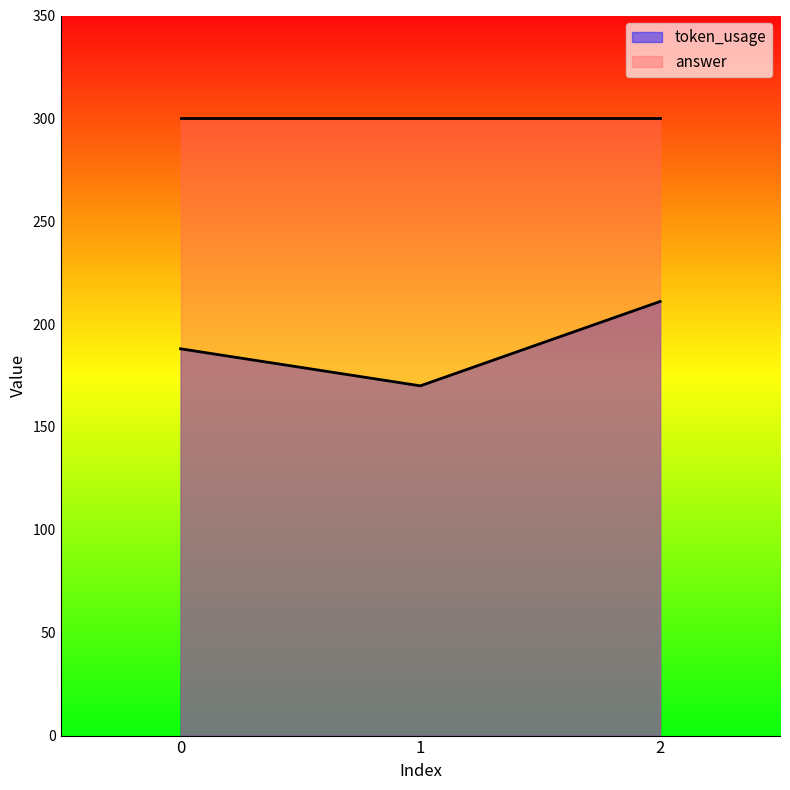

True or false: the data shows 170 at 1.

True